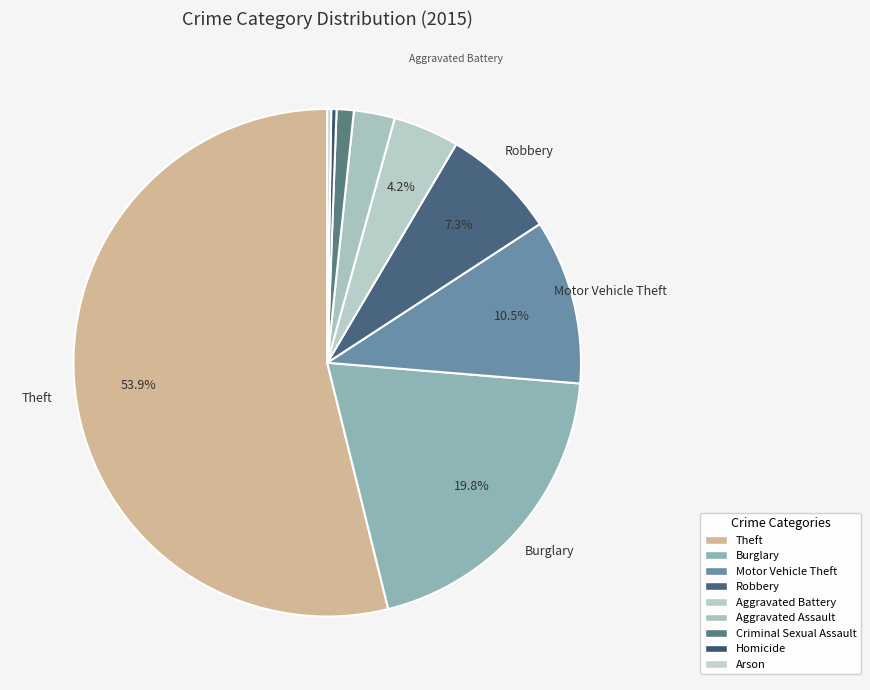

Count the number of slices in the pie.

9